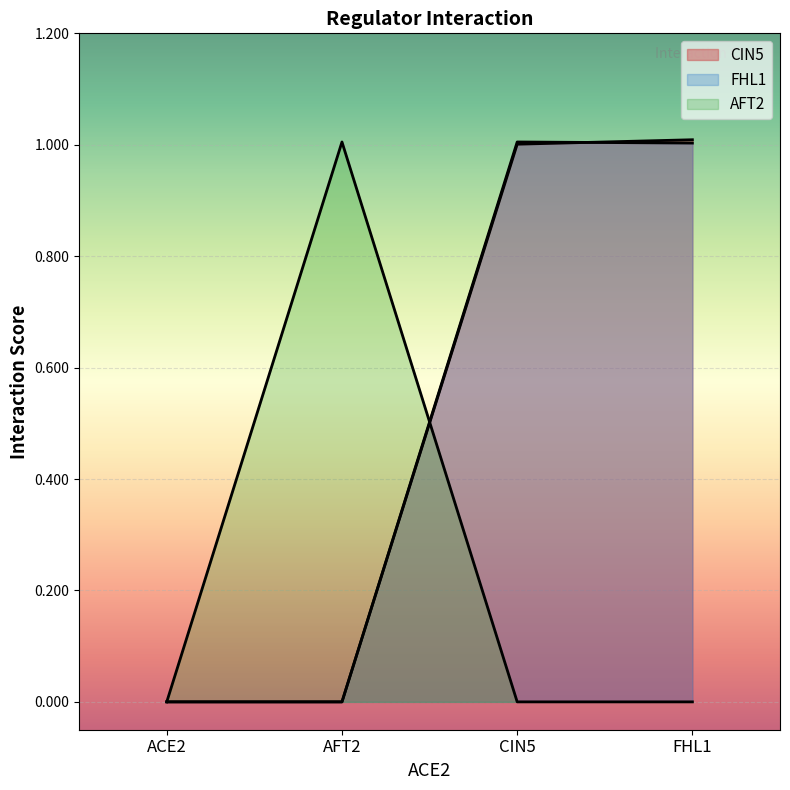

Reading left to right, what are all the values shown in this chart?

CIN5: ACE2=0.0	AFT2=0.0	CIN5=1.0	FHL1=1.0
FHL1: ACE2=0.0	AFT2=0.0	CIN5=1.0	FHL1=1.0
AFT2: ACE2=0.0	AFT2=1.0	CIN5=0.0	FHL1=0.0